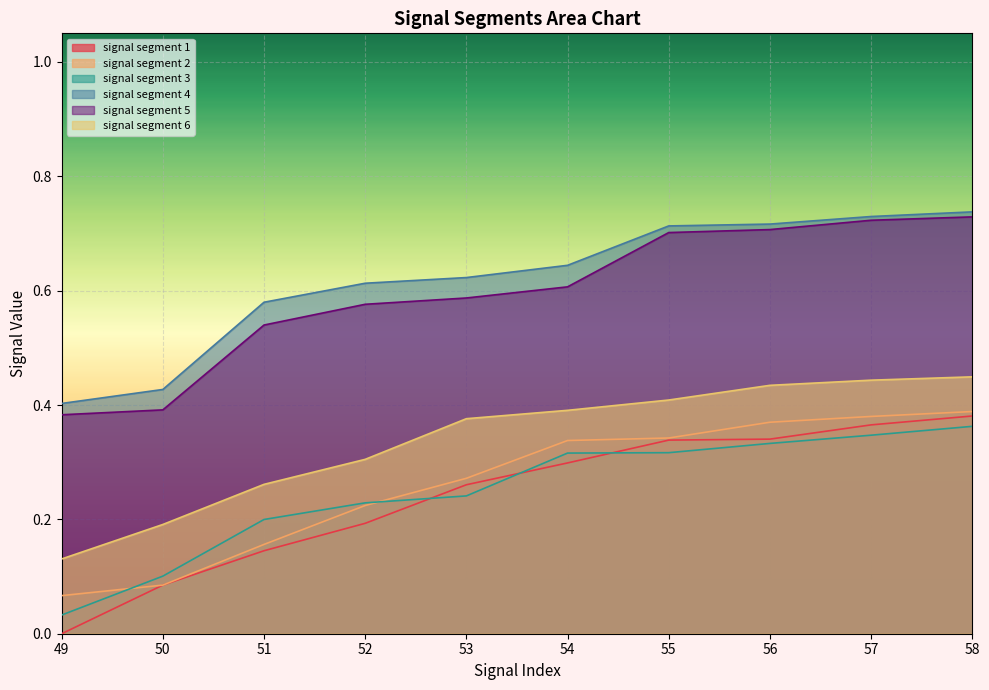

Does the chart display data point markers on the line(s)?

No